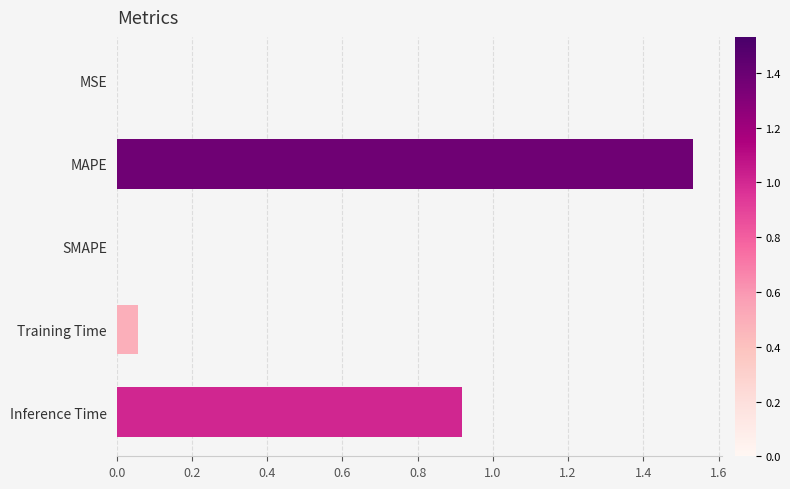

What is the change in value from MAPE to SMAPE?

-1.5